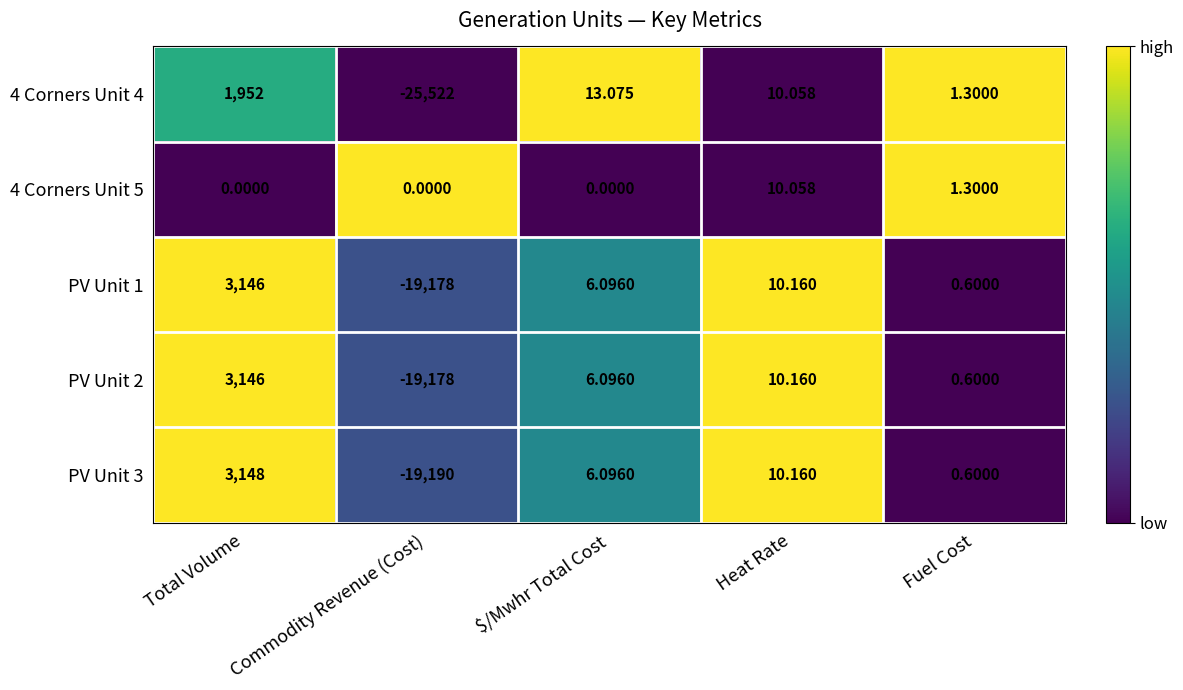

Count the number of categories in the chart.

5